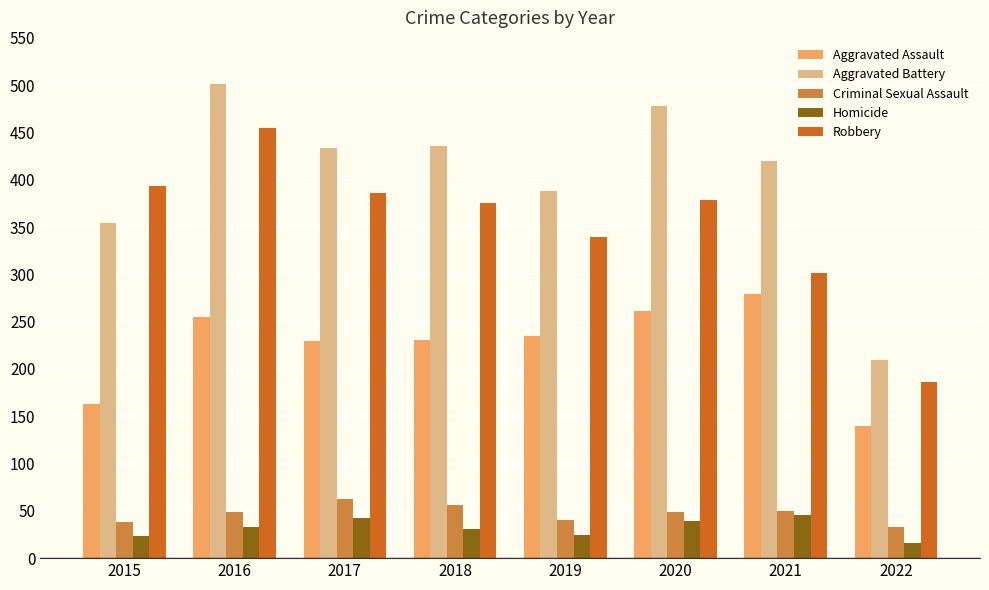

What is the difference between the Criminal Sexual Assault values at 2015 and 2016?

11